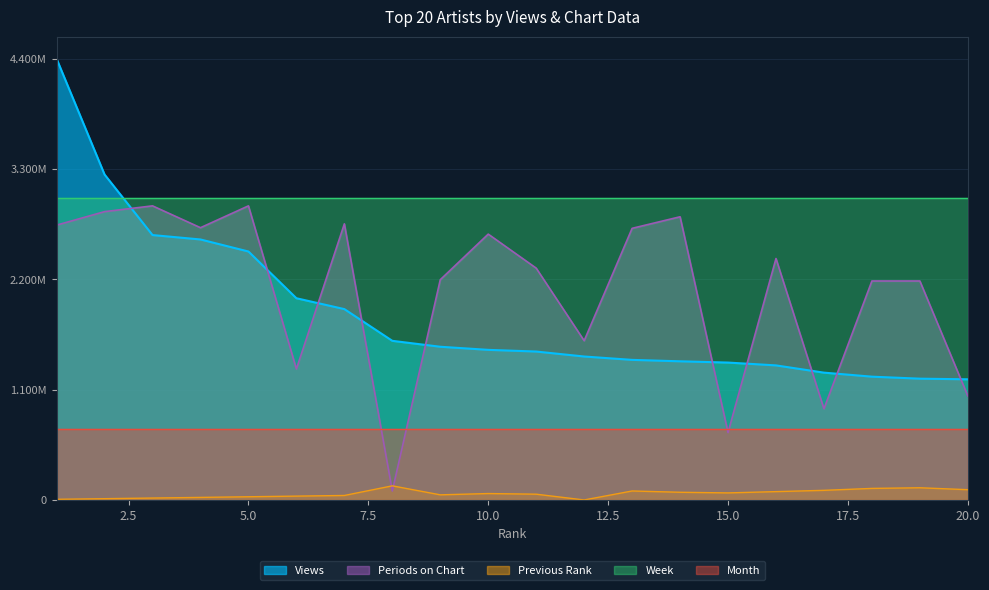

Does the chart display data point markers on the line(s)?

No